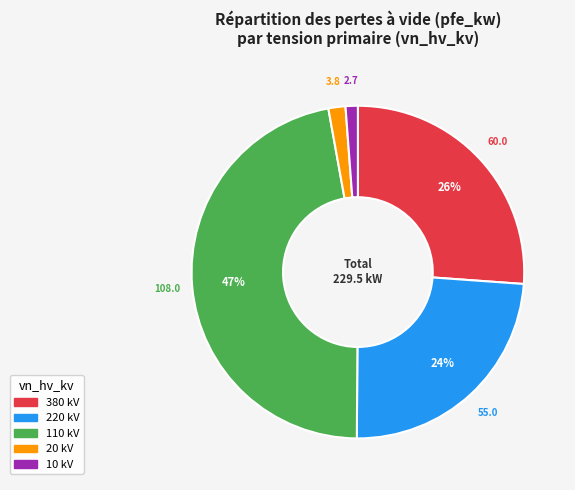

How many segments does this pie chart have?

5